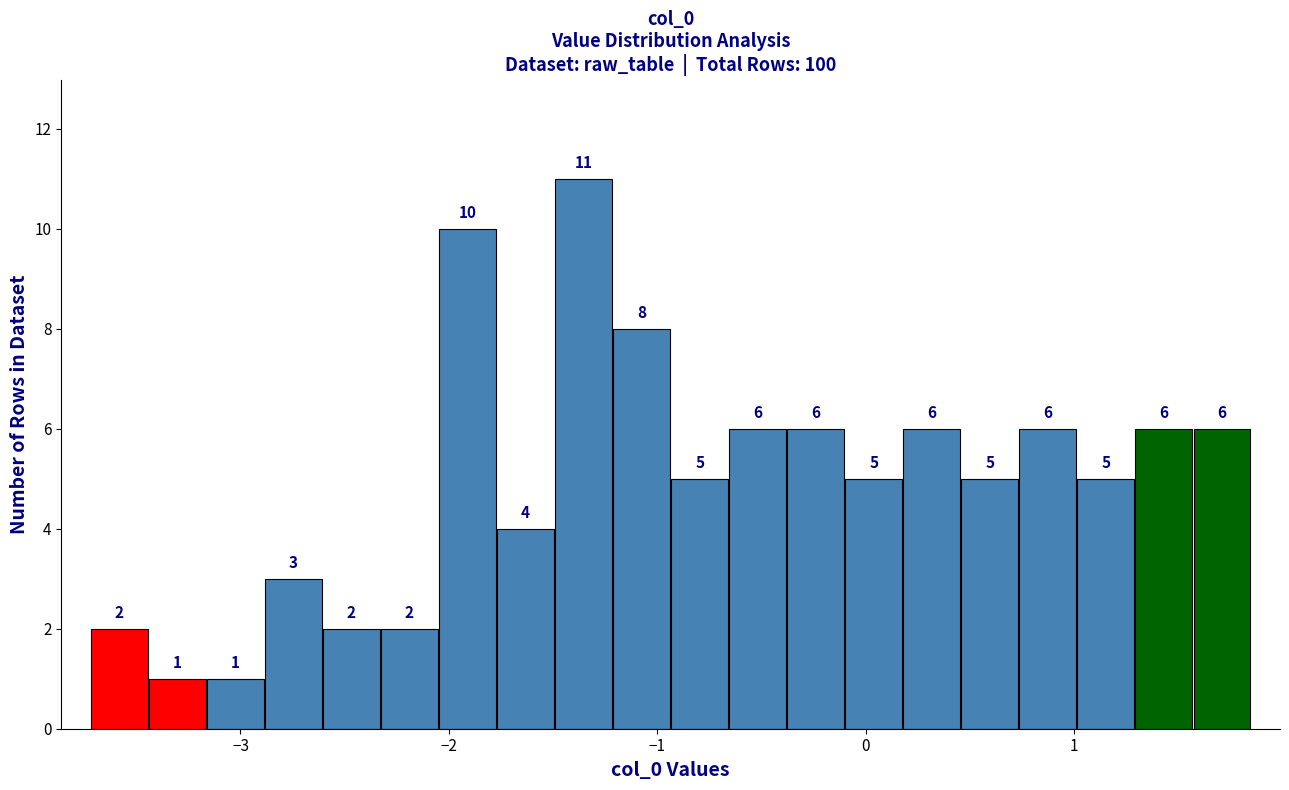

Around what value on the x-axis is the tallest bar? Give the approximate position of its centre, as read against the axis.

-1.4